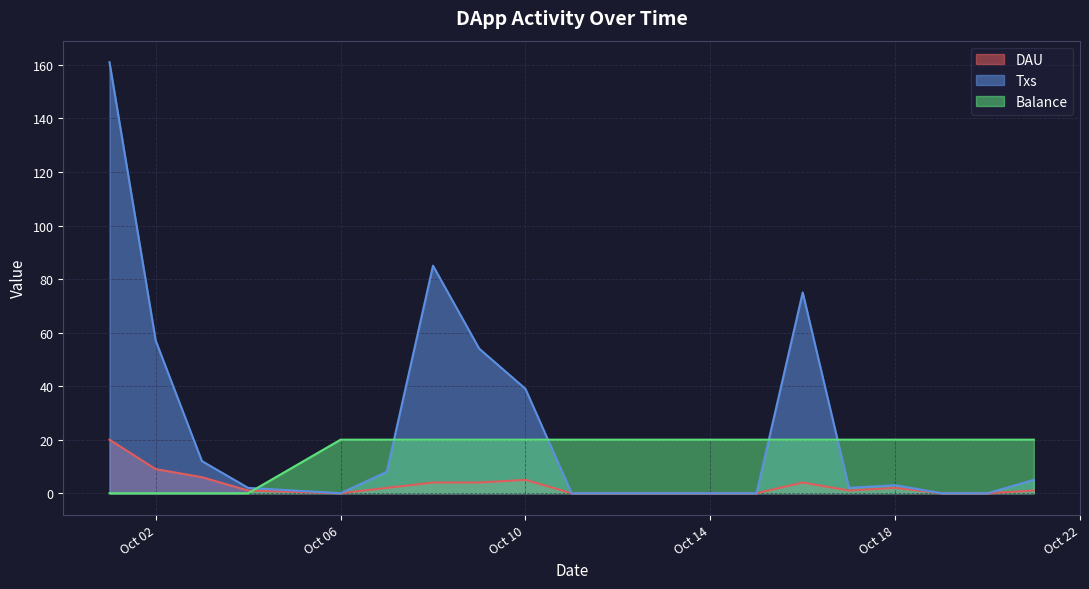

Rank the series by their maximum value, from highest to lowest.

Txs, DAU, Balance